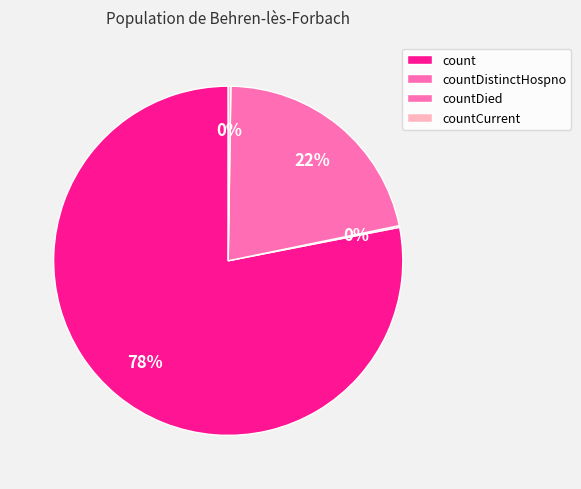

What percentage do count and countDistinctHospno together represent?

78.2%